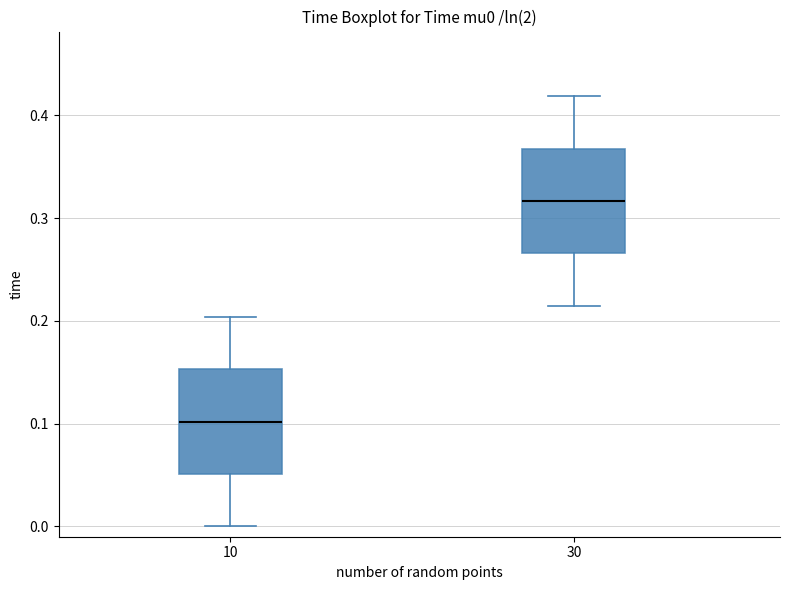

Where does the median line of the box at x = 10 sit on the y-axis? The values are not printed on the chart, so give them approximately, as read against the axis.

0.10